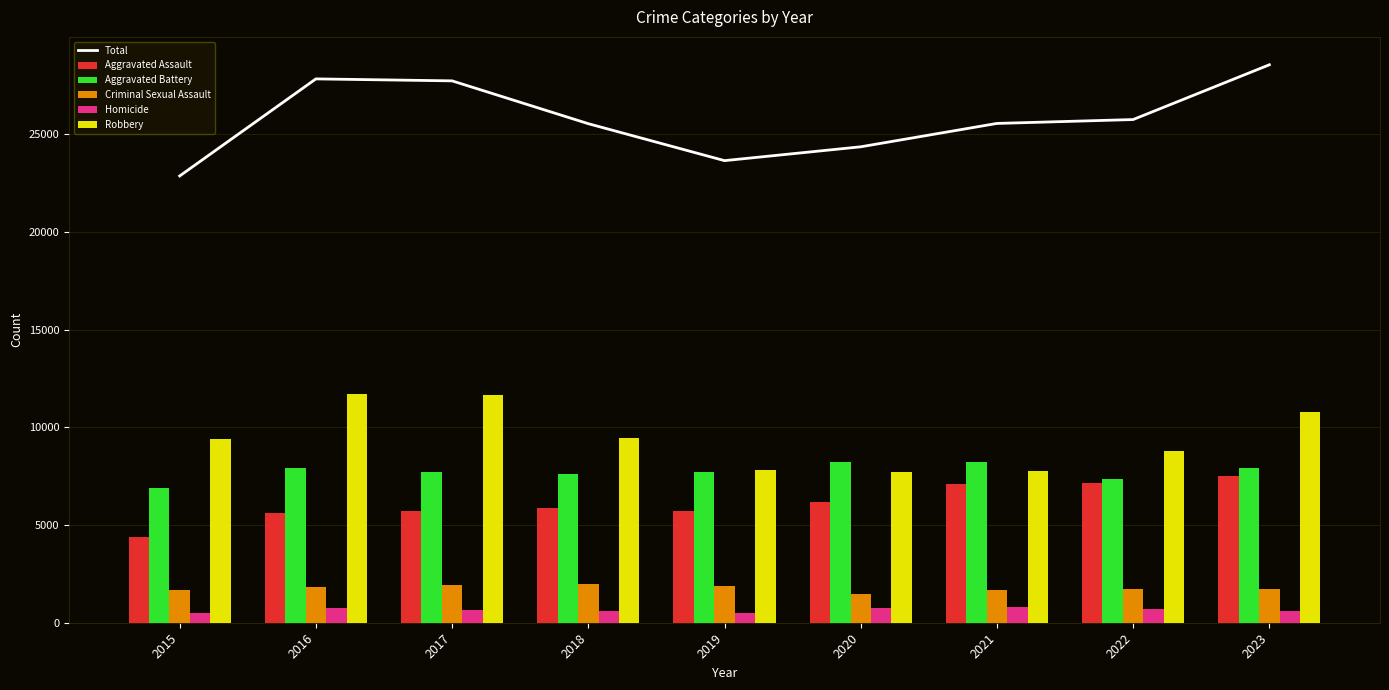

What are all the series names shown in the legend?

Total, Aggravated Assault, Aggravated Battery, Criminal Sexual Assault, Homicide, Robbery